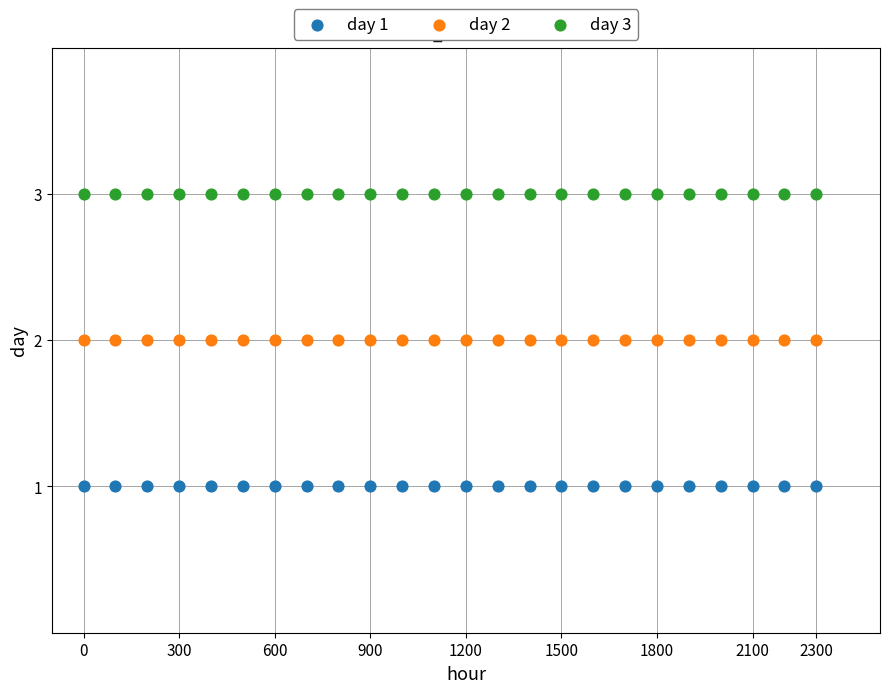

Which series contains the lowest Y value?

day 1